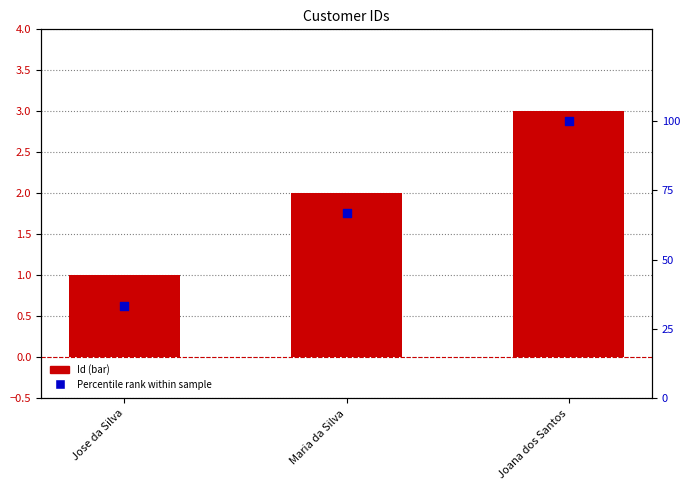

Which series reaches the maximum Y coordinate?

Percentile rank